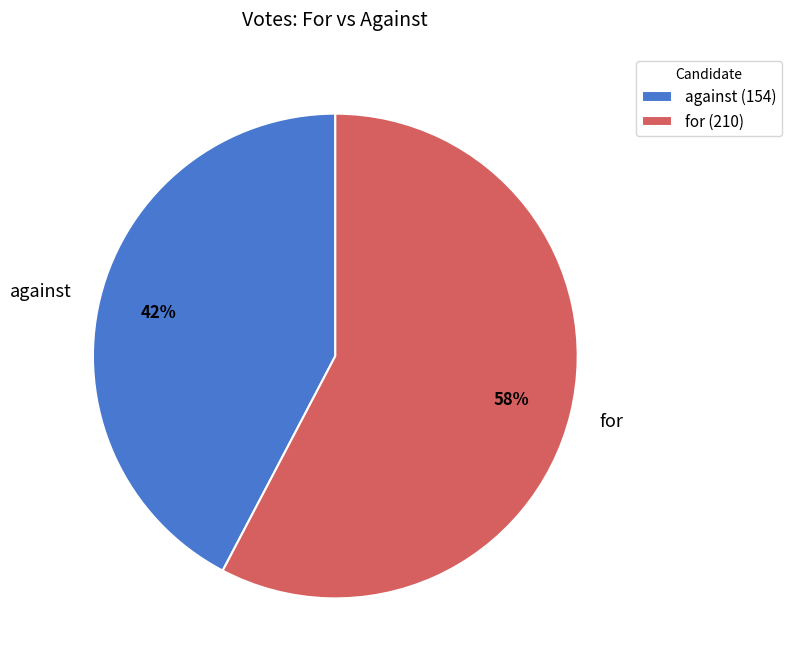

Between for and against, which is larger?

for